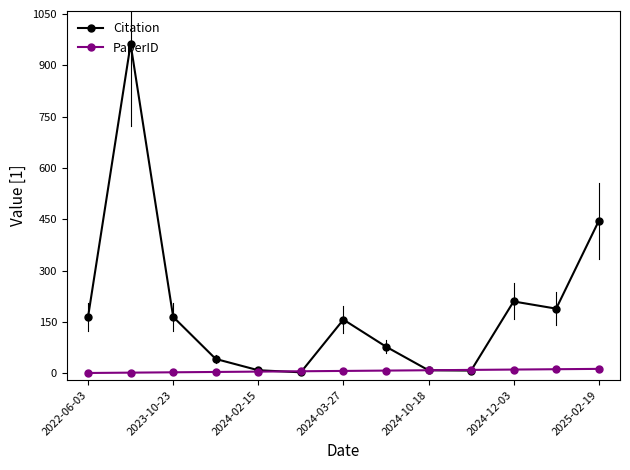

Rank the series by their maximum value, from highest to lowest.

Citation, PaperID